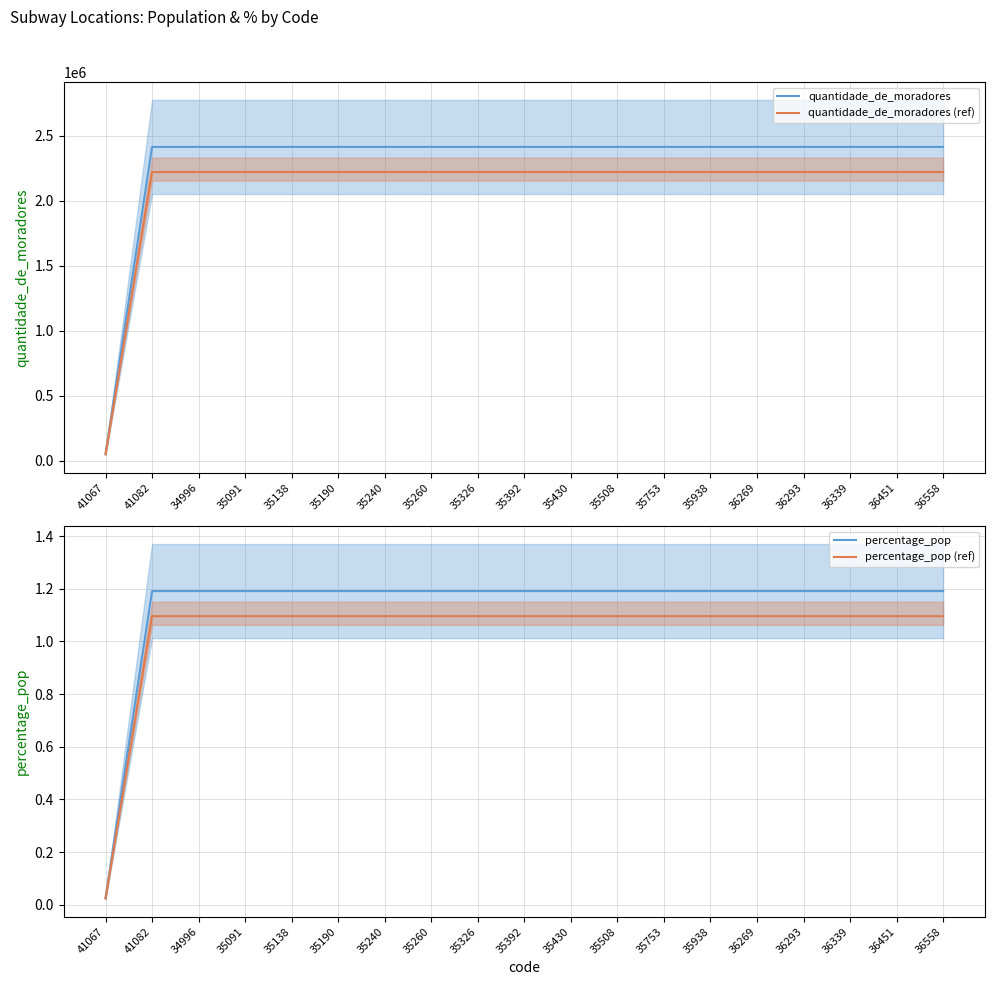

Reading left to right, extract all data points from this chart.

quantidade_de_moradores: 41067=52276.0	41082=2412968.0	34996=2412968.0	35091=2412968.0	35138=2412968.0	35190=2412968.0	35240=2412968.0	35260=2412968.0	35326=2412968.0	35392=2412968.0	35430=2412968.0	35508=2412968.0	35753=2412968.0	35938=2412968.0	36269=2412968.0	36293=2412968.0	36339=2412968.0	36451=2412968.0	36558=2412968.0
quantidade_de_moradores (ref): 41067=48093.9	41082=2219930.6	34996=2219930.6	35091=2219930.6	35138=2219930.6	35190=2219930.6	35240=2219930.6	35260=2219930.6	35326=2219930.6	35392=2219930.6	35430=2219930.6	35508=2219930.6	35753=2219930.6	35938=2219930.6	36269=2219930.6	36293=2219930.6	36339=2219930.6	36451=2219930.6	36558=2219930.6
percentage_pop: 41067=0.0	41082=1.2	34996=1.2	35091=1.2	35138=1.2	35190=1.2	35240=1.2	35260=1.2	35326=1.2	35392=1.2	35430=1.2	35508=1.2	35753=1.2	35938=1.2	36269=1.2	36293=1.2	36339=1.2	36451=1.2	36558=1.2
percentage_pop (ref): 41067=0.0	41082=1.1	34996=1.1	35091=1.1	35138=1.1	35190=1.1	35240=1.1	35260=1.1	35326=1.1	35392=1.1	35430=1.1	35508=1.1	35753=1.1	35938=1.1	36269=1.1	36293=1.1	36339=1.1	36451=1.1	36558=1.1